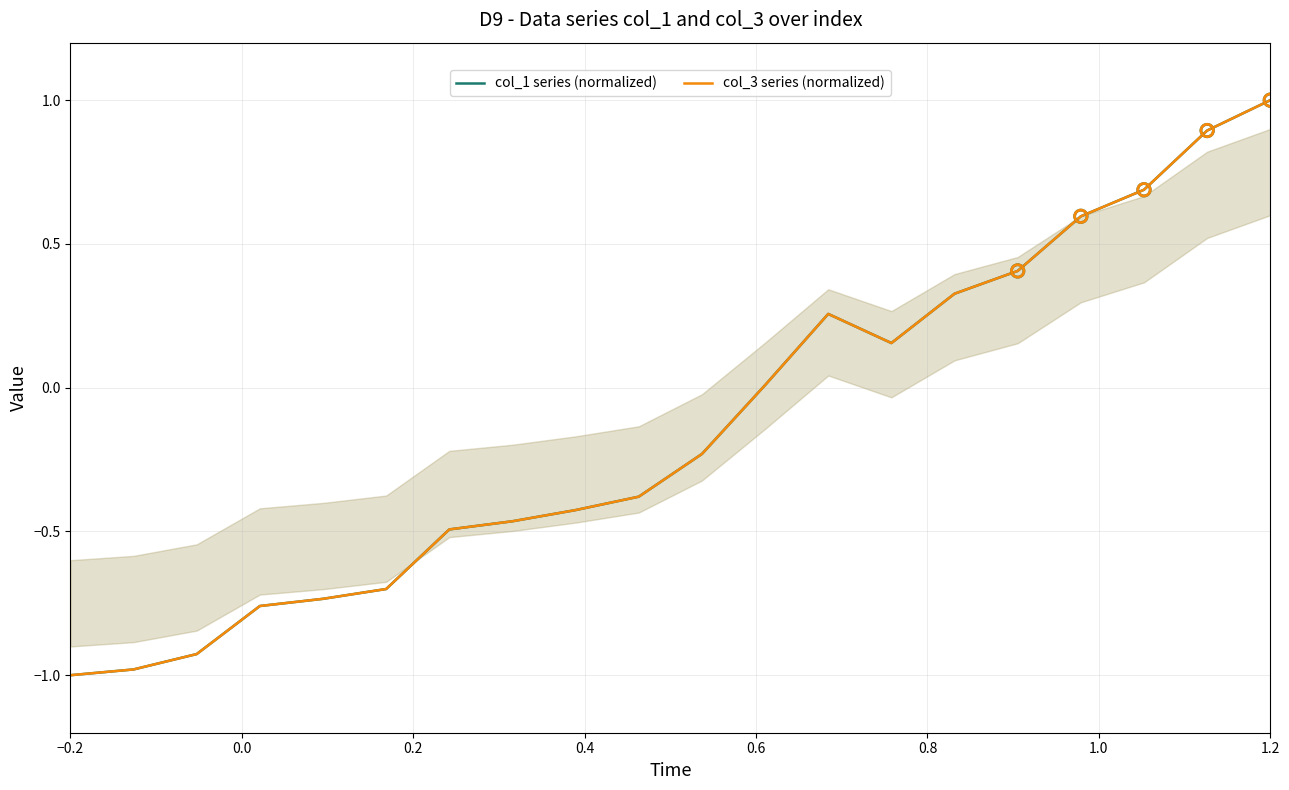

What is the total value across all series at 0.4?

-1.5